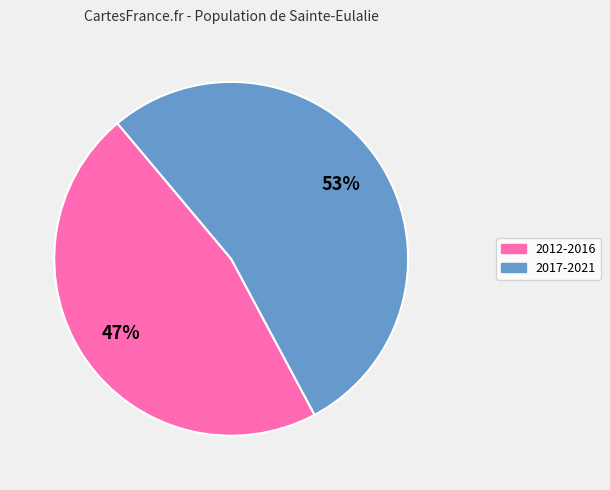

True or false: 2012-2016 accounts for 35% of the total.

False